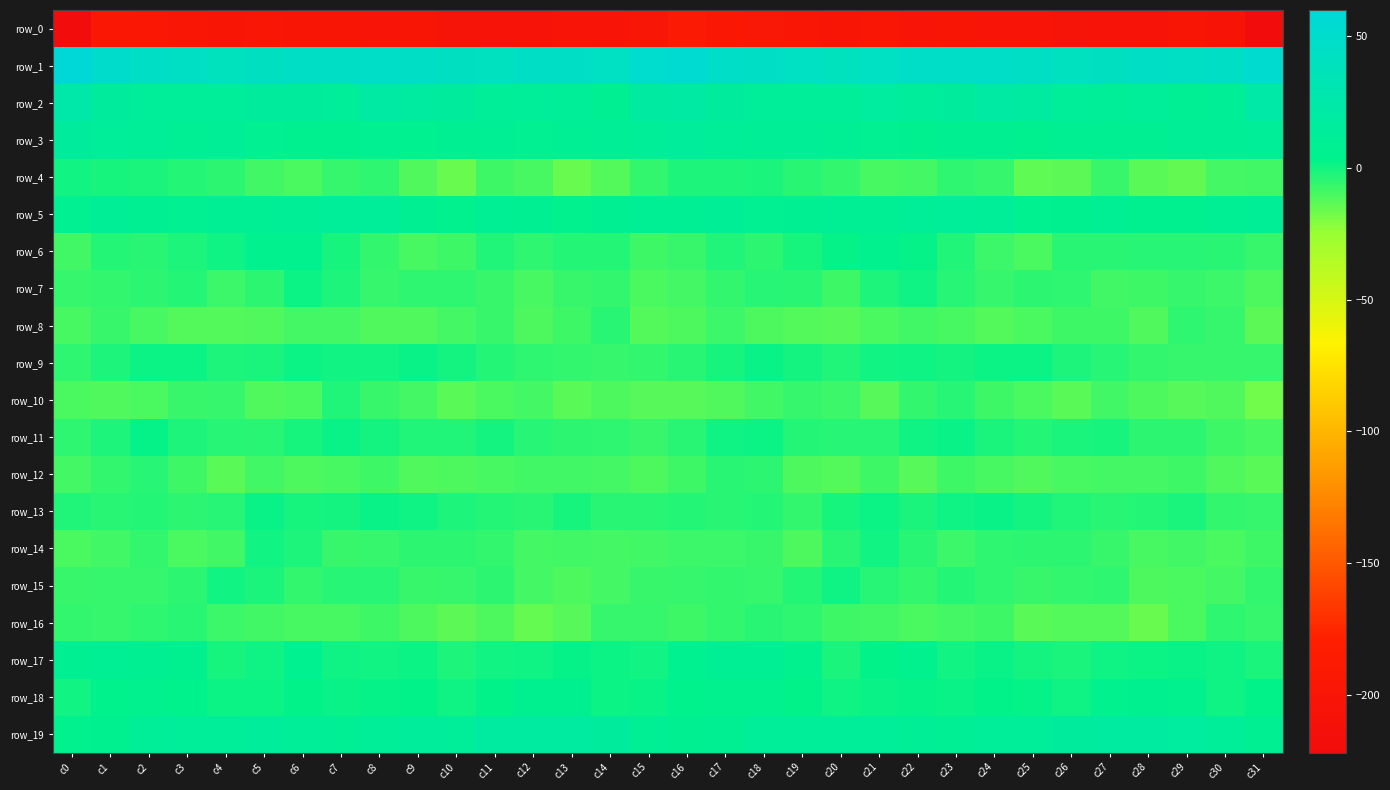

Read the row_17 value at c7.

1.1